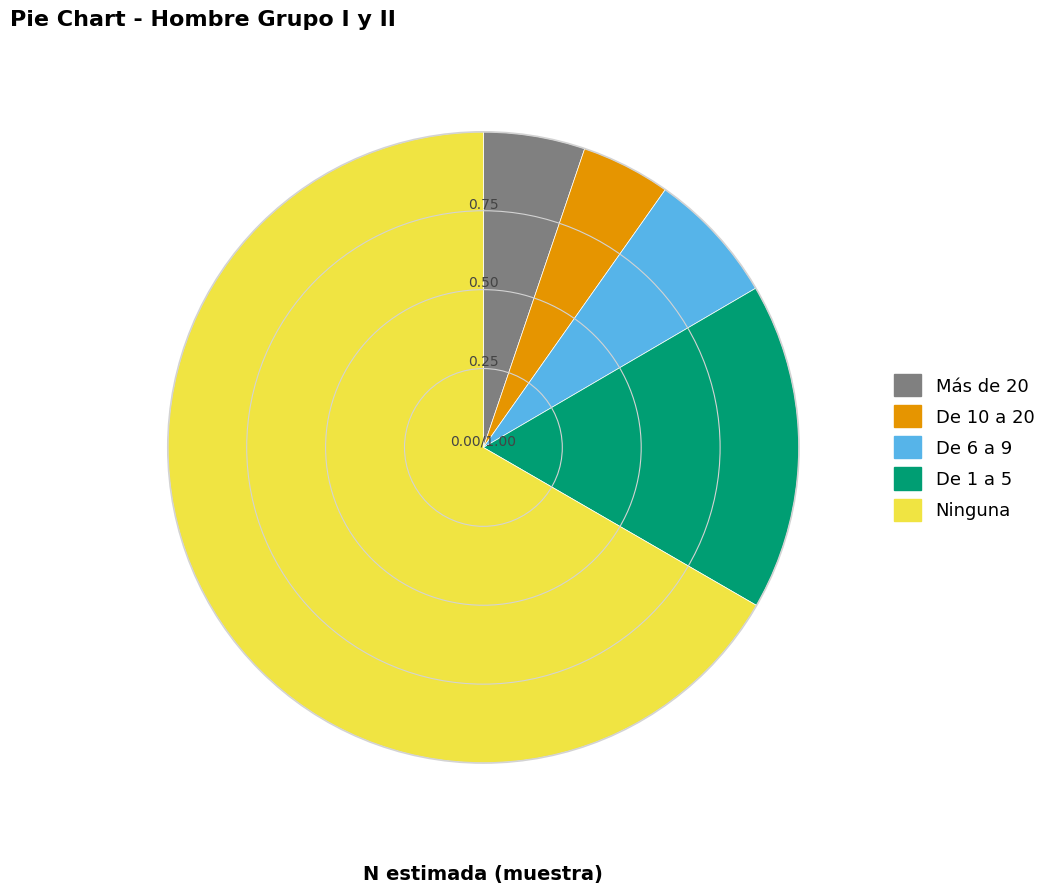

Does any single category account for the majority?

Yes